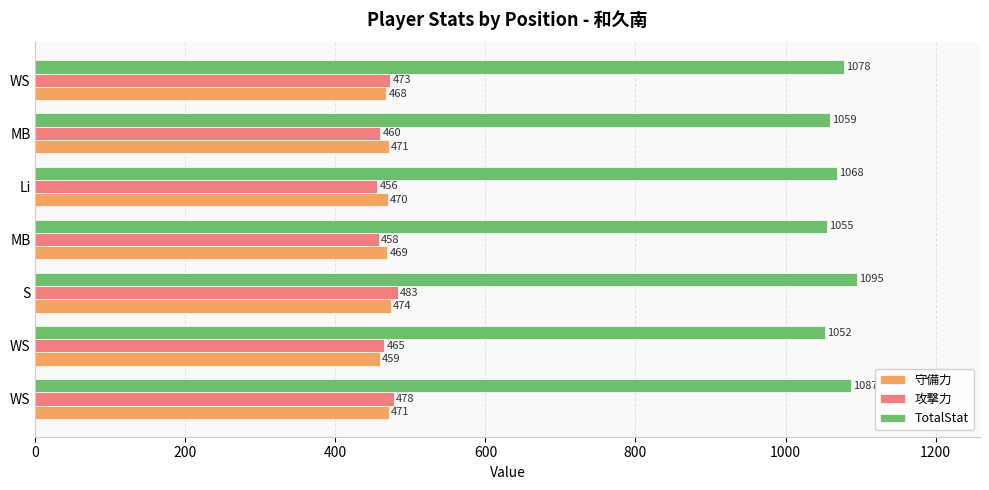

What are all the series names shown in the legend?

守備力, 攻撃力, TotalStat